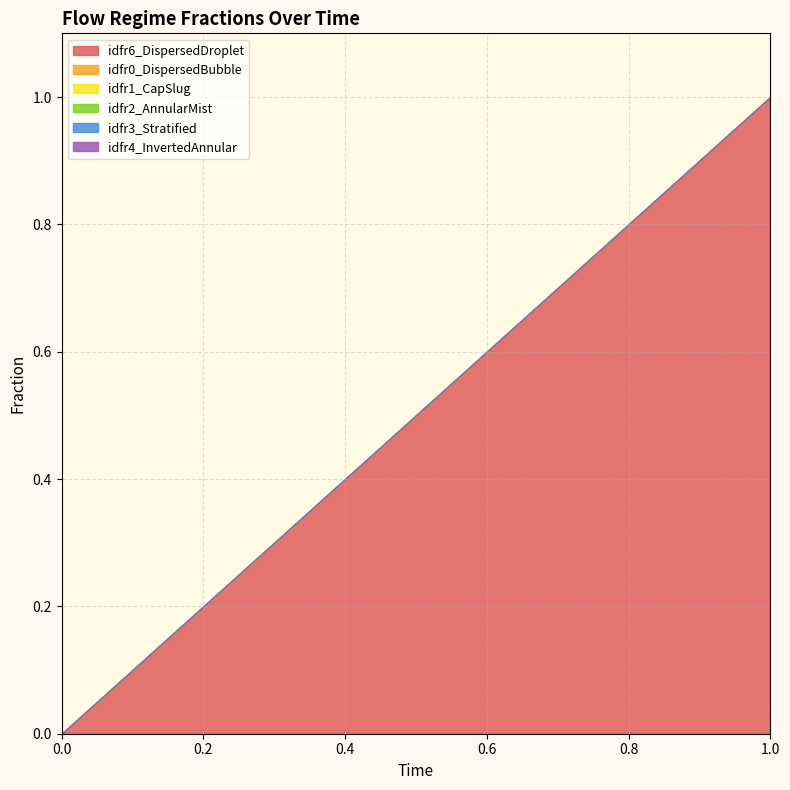

Reading left to right, what are all the values shown in this chart?

idfr6_DispersedDroplet: 0	1
idfr0_DispersedBubble: 0	0
idfr1_CapSlug: 0	0
idfr2_AnnularMist: 0	0
idfr3_Stratified: 0	0
idfr4_InvertedAnnular: 0	0